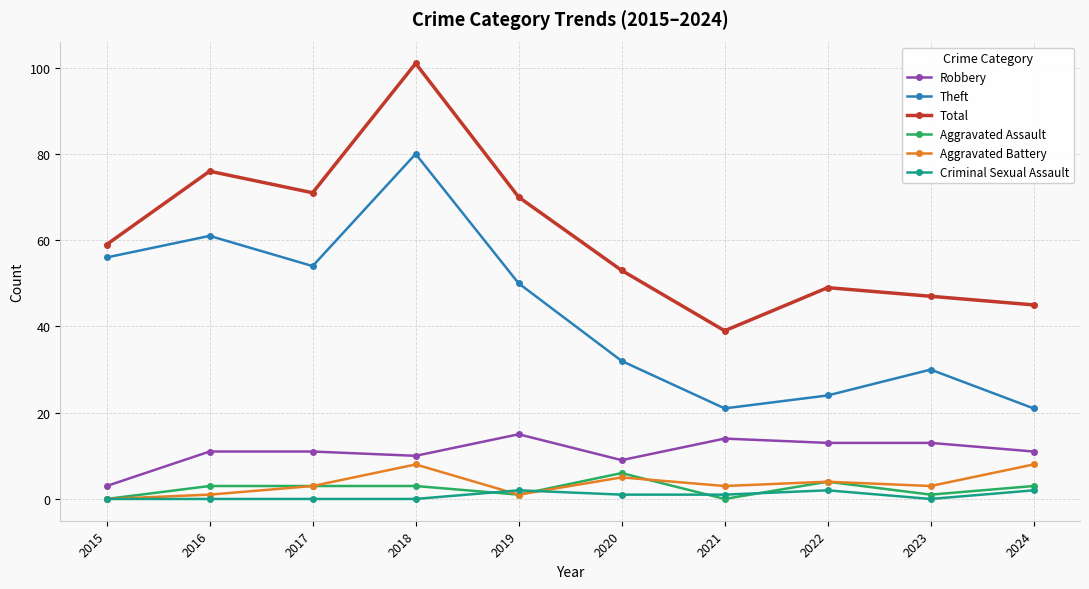

At which label is Aggravated Battery closest to 4?

2022